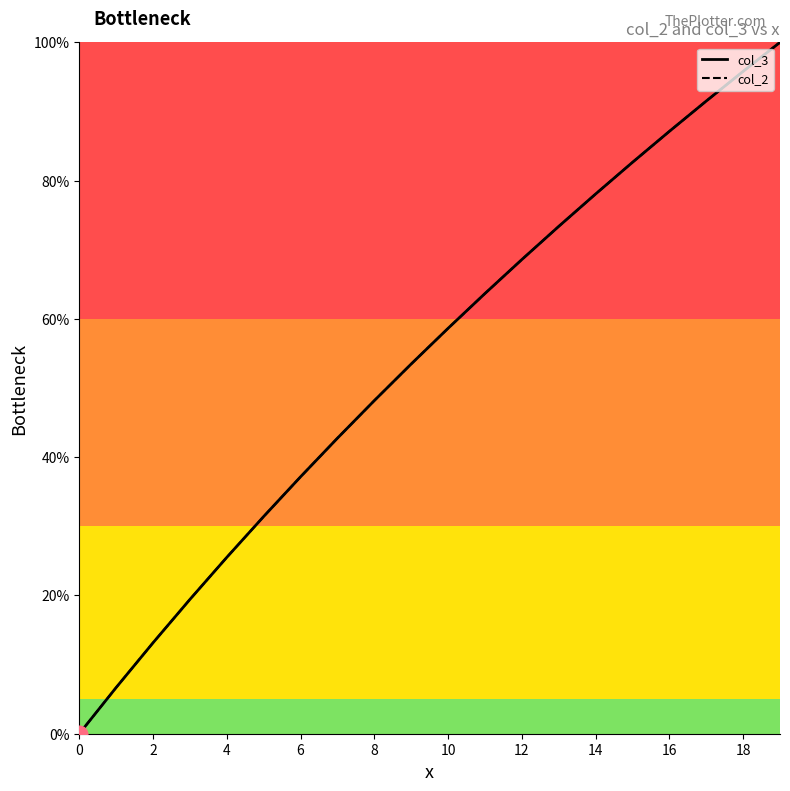

Which series has the widest spread of values?

col_3